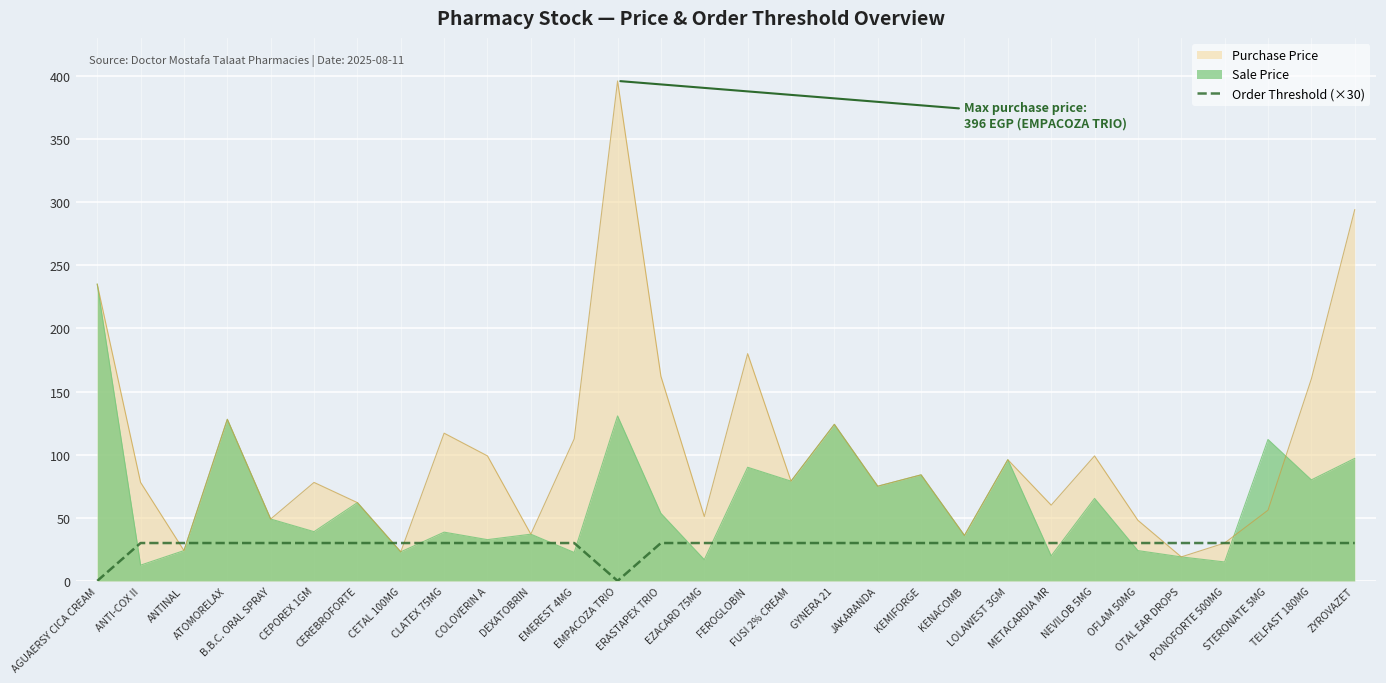

Reading left to right, transcribe all the data shown in this chart.

AGUAERSY CICA CREAM=0	ANTI-COX II=30	ANTINAL=30	ATOMORELAX=30	B.B.C. ORAL SPRAY=30	CEPOREX 1GM=30	CEREBROFORTE=30	CETAL 100MG=30	CLATEX 75MG=30	COLOVERIN A=30	DEXATOBRIN=30	EMEREST 4MG=30	EMPACOZA TRIO=0	ERASTAPEX TRIO=30	EZACARD 75MG=30	FEROGLOBIN=30	FUSI 2% CREAM=30	GYNERA 21=30	JAKARANDA=30	KEMIFORGE=30	KENACOMB=30	LOLAWEST 3GM=30	METACARDIA MR=30	NEVILOB 5MG=30	OFLAM 50MG=30	OTAL EAR DROPS=30	PONOFORTE 500MG=30	STERONATE 5MG=30	TELFAST 180MG=30	ZYROVAZET=30